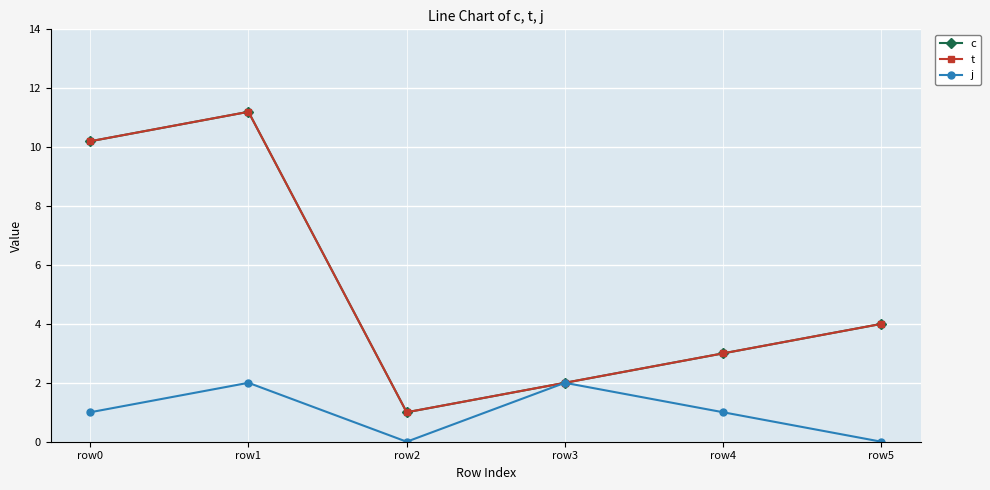

Reading left to right, what are all the values shown in this chart?

c: 10.2	11.2	1.0	2.0	3.0	4.0
t: 10.2	11.2	1.0	2.0	3.0	4.0
j: 1.0	2.0	0.0	2.0	1.0	0.0